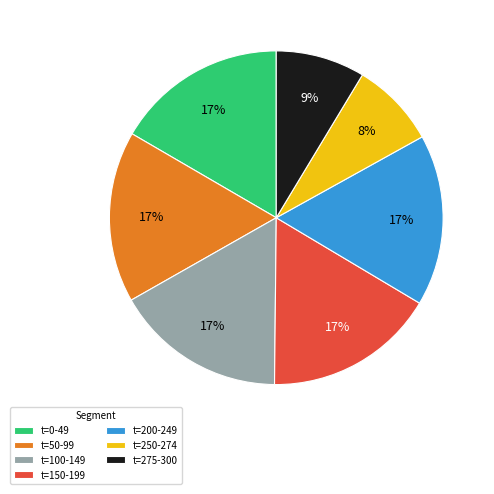

Do t=50-99 and t=275-300 together represent more than half of the pie?

No